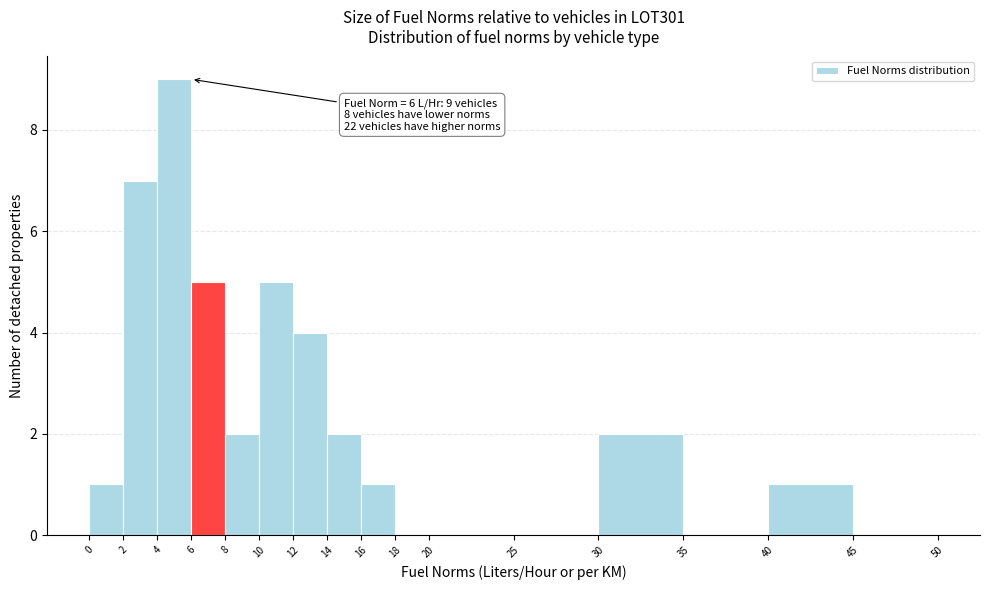

Which range on the x-axis has the tallest bar?

4 to 6